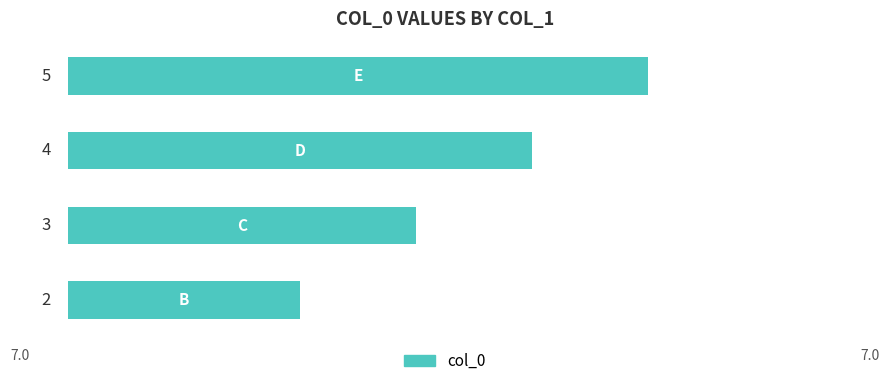

What is the average value?

4